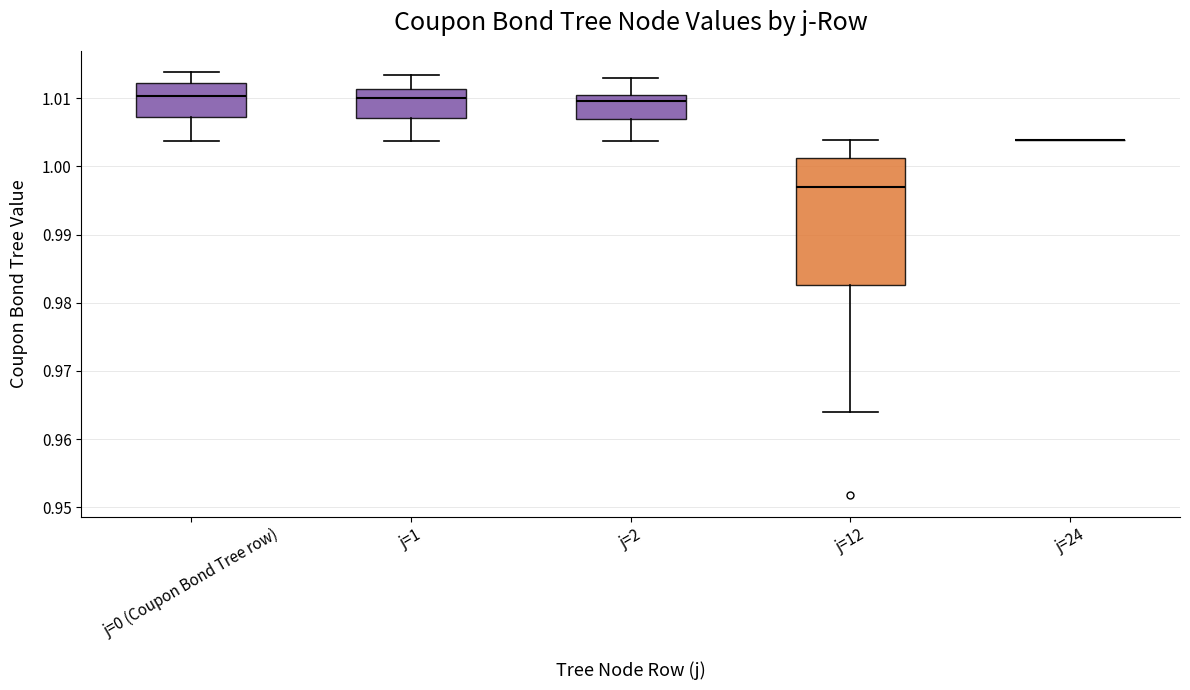

Where is the upper edge of the box for j=0 (Coupon Bond Tree row) on the y-axis? The values are not printed on the chart, so give them approximately, as read against the axis.

1.012